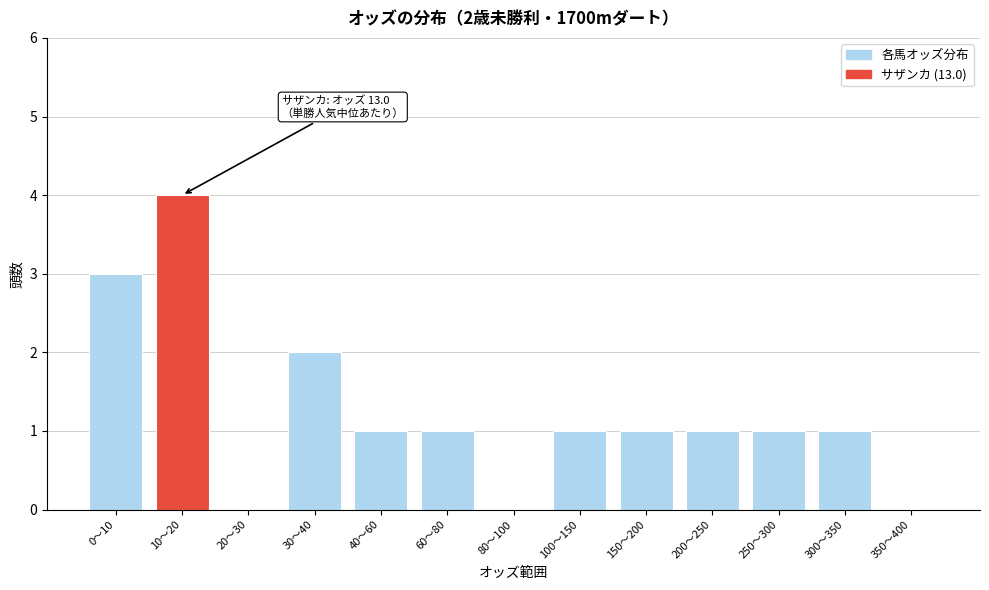

Reading right to left, extract all data points from this chart.

350〜400=0	300〜350=1	250〜300=1	200〜250=1	150〜200=1	100〜150=1	80〜100=0	60〜80=1	40〜60=1	30〜40=2	20〜30=0	10〜20=4	0〜10=3